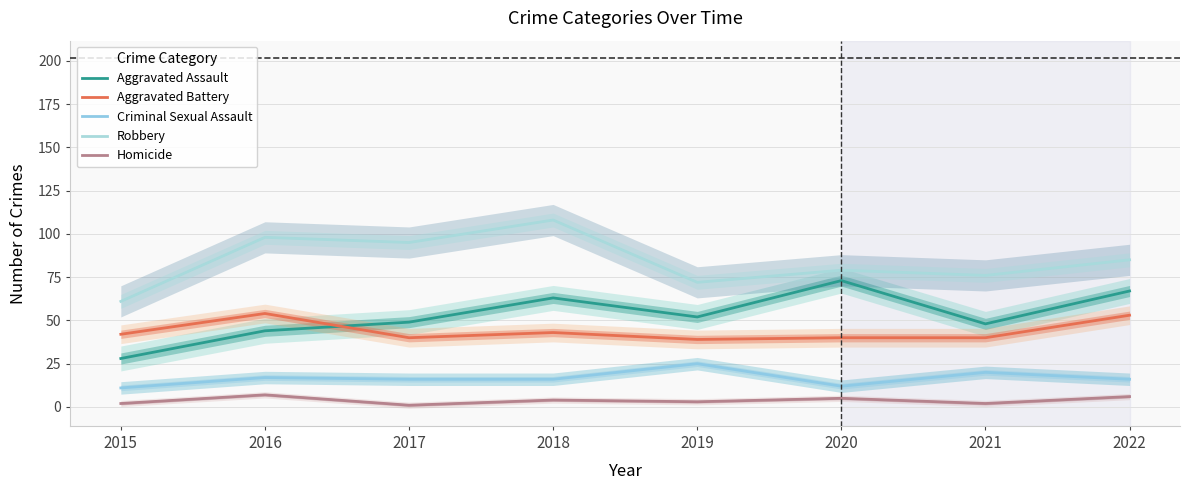

List the series in order of their peak value, highest first.

Robbery, Aggravated Assault, Aggravated Battery, Criminal Sexual Assault, Homicide